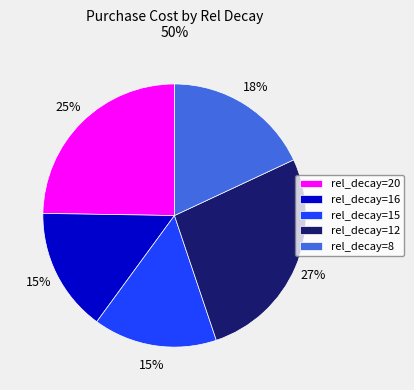

Count the number of slices in the pie.

5